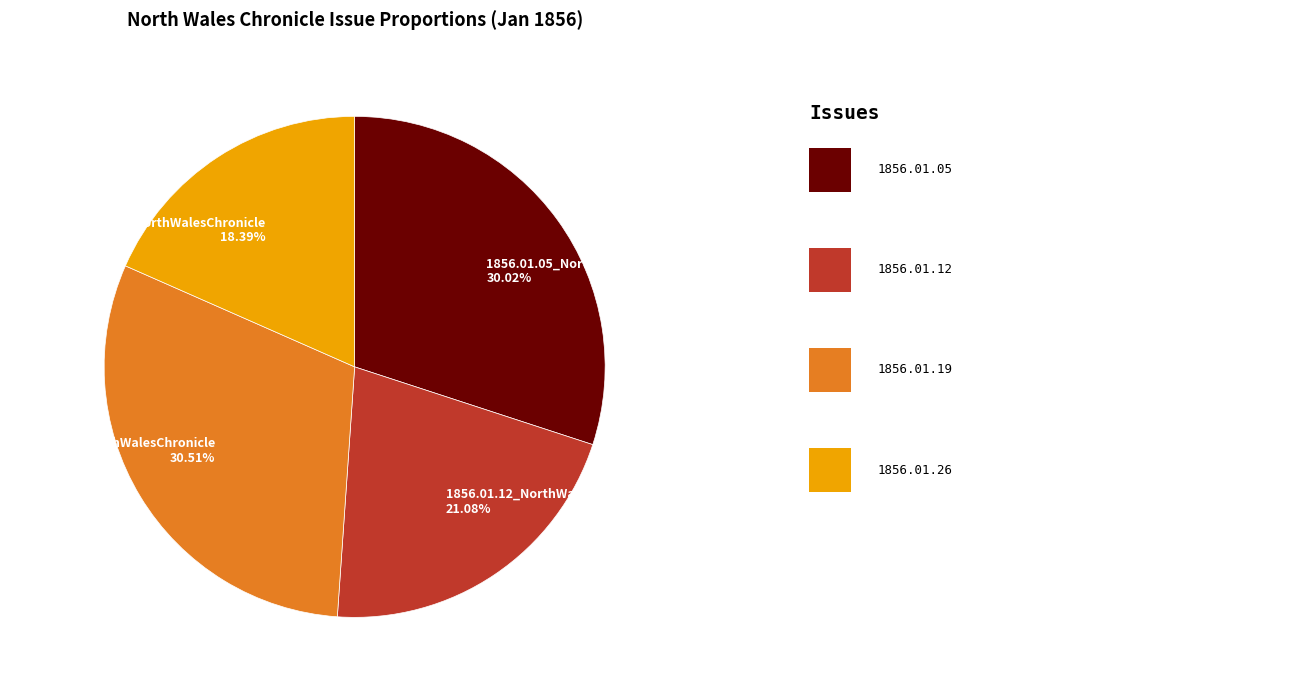

Do 1856.01.26_NorthWalesChronicle and 1856.01.19_NorthWalesChronicle together represent more than half of the pie?

No